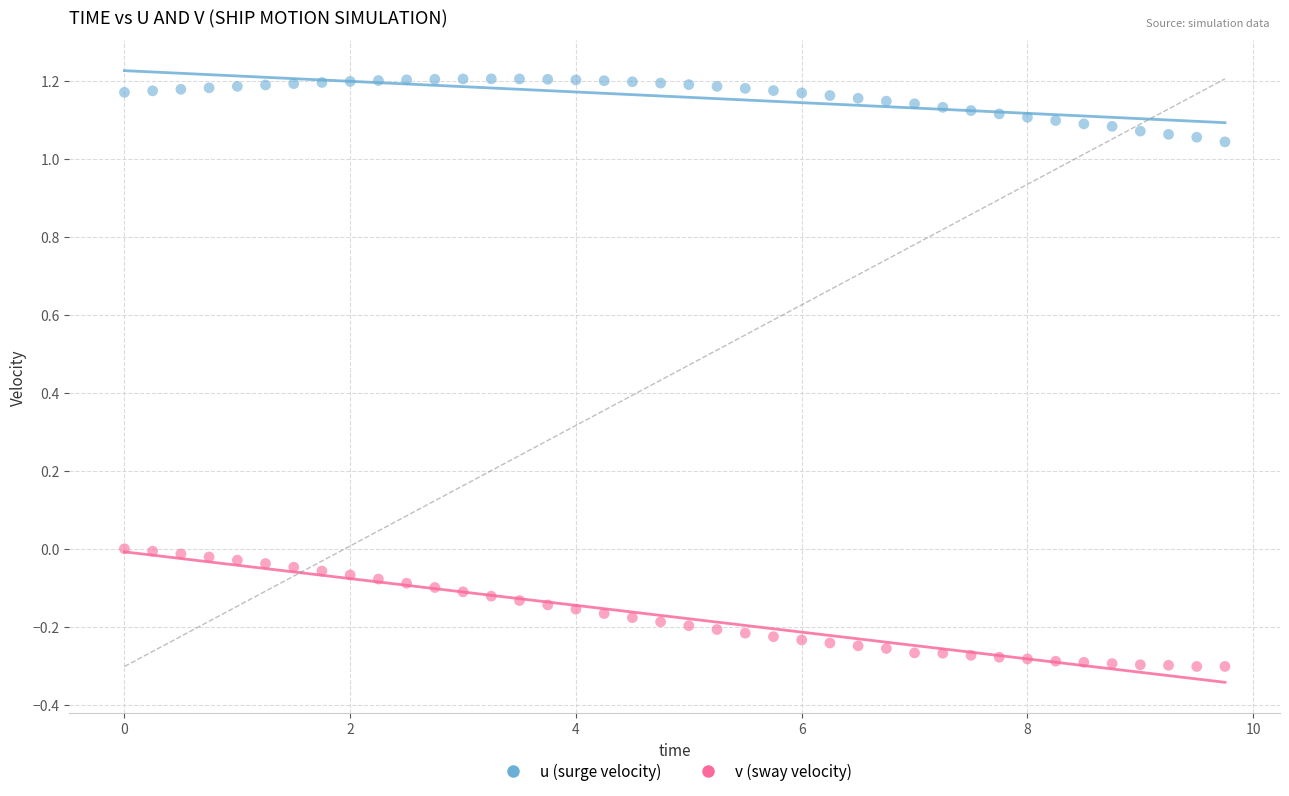

What are all the series names shown in the legend?

u (surge velocity), v (sway velocity)